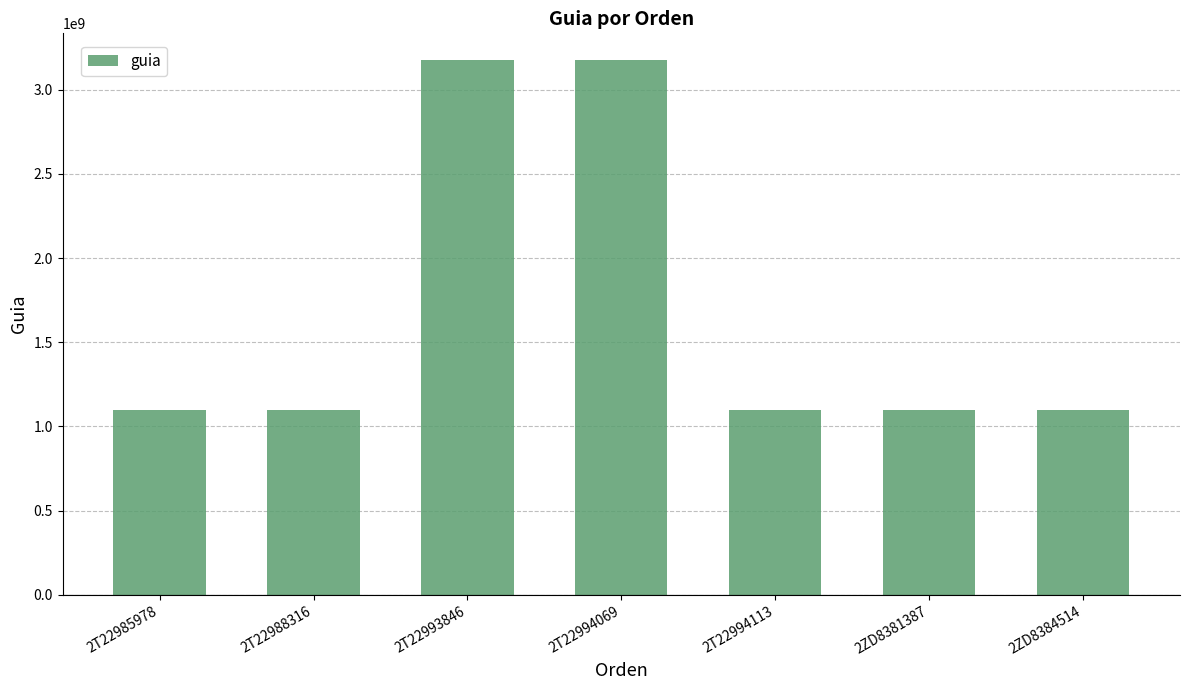

Approximately how many times larger is the value at 2ZD8381387 compared to 2T22994069?

0.3